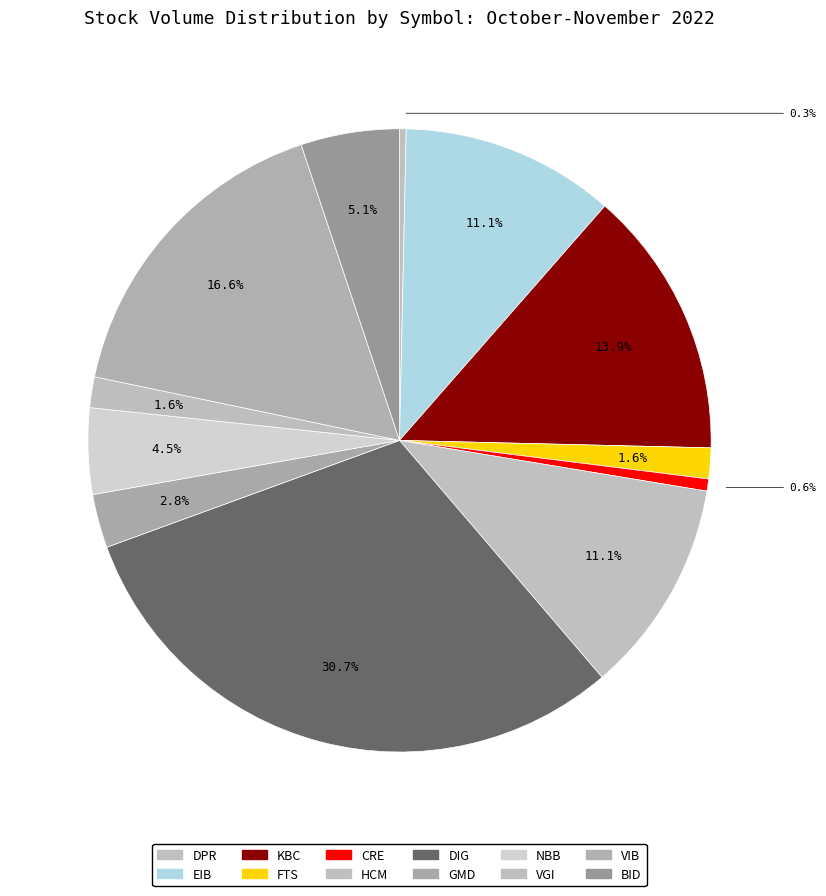

To the nearest percent, what is the combined percentage of HCM and CRE?

12%